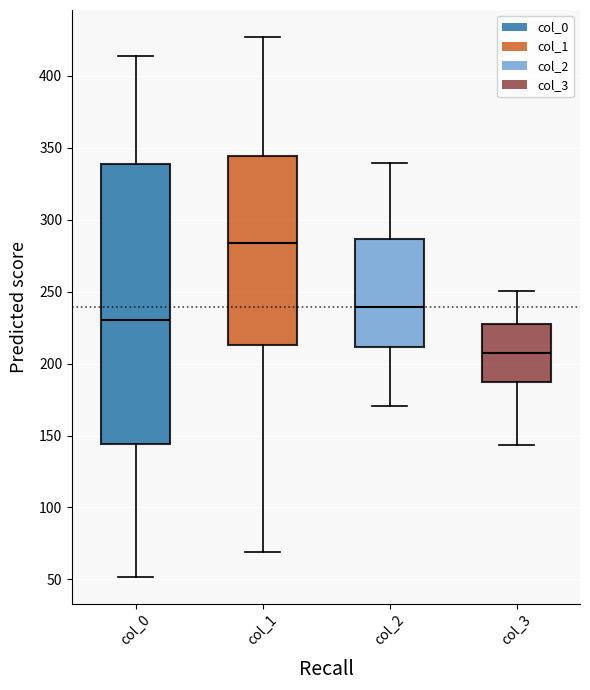

Reading left to right, read every box against the y-axis: the position of its median line, the range the box covers, and the ends of its whiskers. The values are not printed on the chart, so give them approximately, as read against the axis.

col_0: median 230, box 145 to 340, whiskers 50 to 415
col_1: median 285, box 215 to 345, whiskers 70 to 425
col_2: median 240, box 210 to 285, whiskers 170 to 340
col_3: median 210, box 185 to 225, whiskers 145 to 250